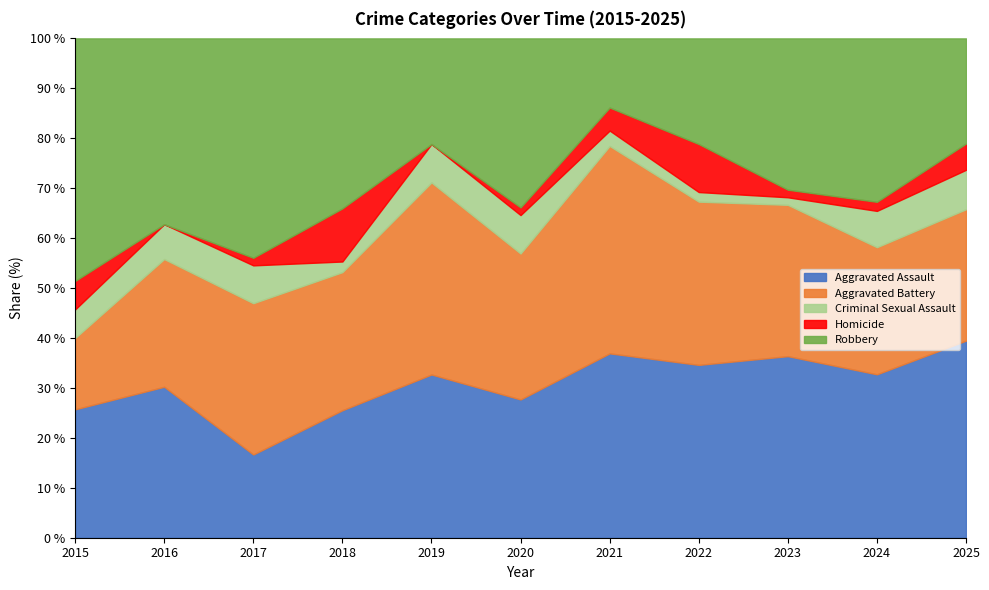

What are all the series names shown in the legend?

Aggravated Assault, Aggravated Battery, Criminal Sexual Assault, Homicide, Robbery